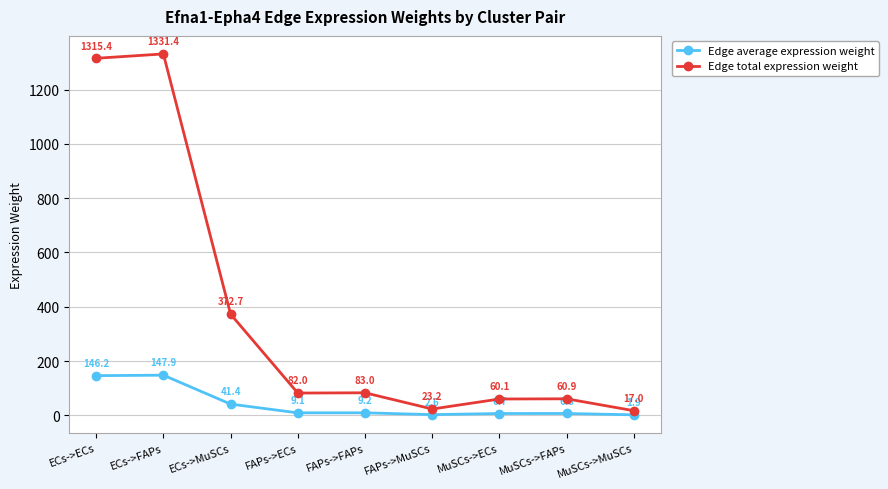

What is the minimum value for Edge total expression weight?

17.0